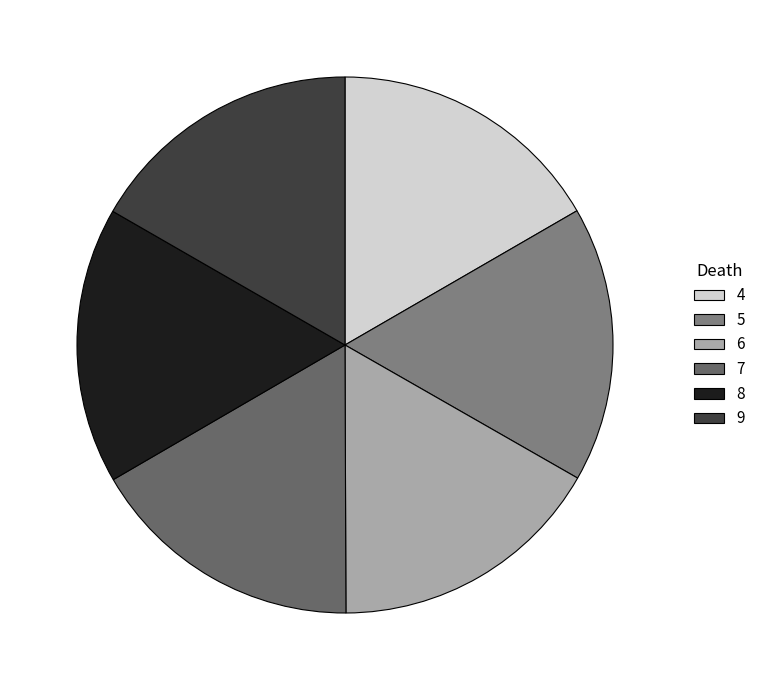

Count the number of slices in the pie.

6